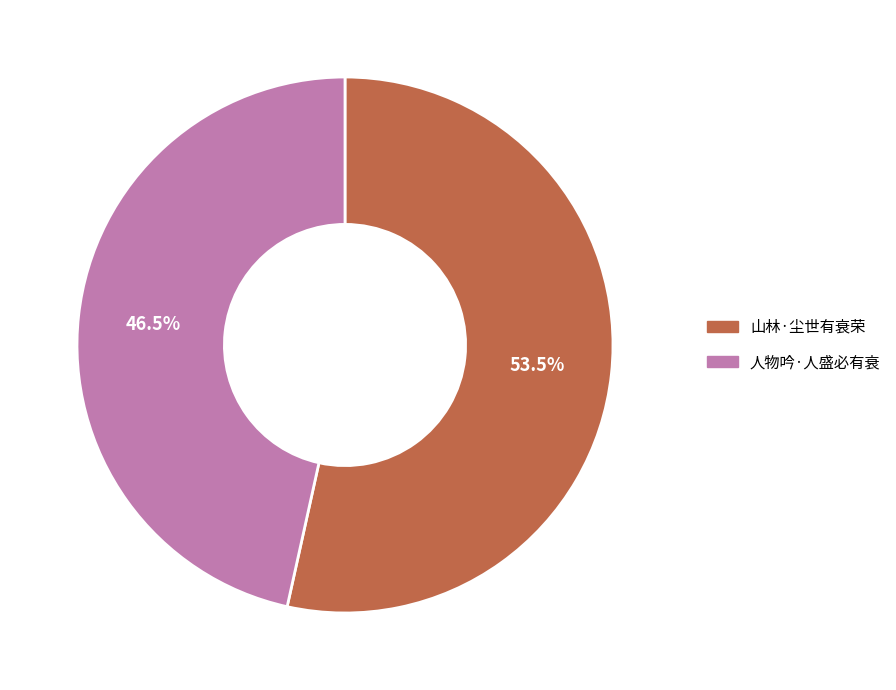

What is the largest slice in the pie chart?

山林·尘世有衰荣